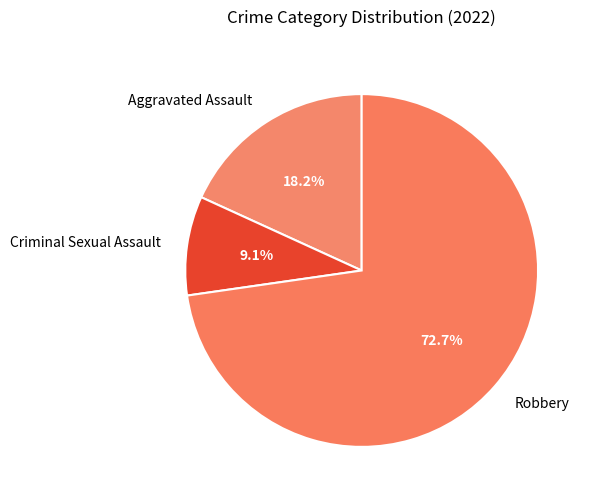

Which category has the smallest portion of the pie?

Criminal Sexual Assault